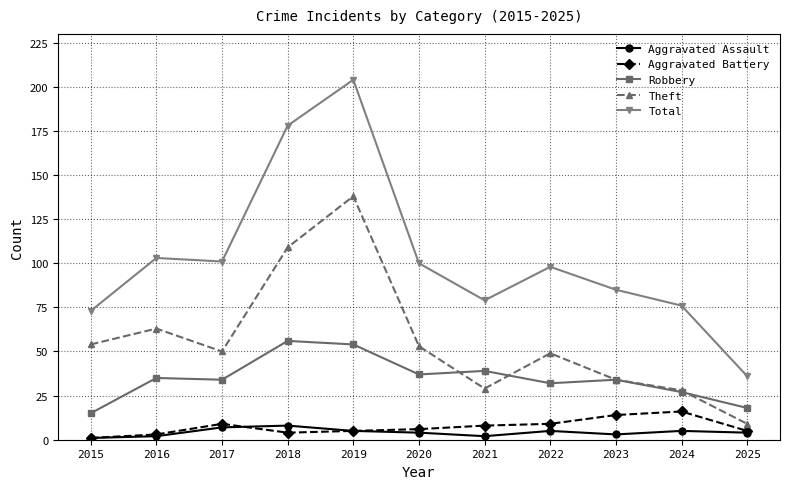

True or false: Total has a value of 98 at 2022.

True